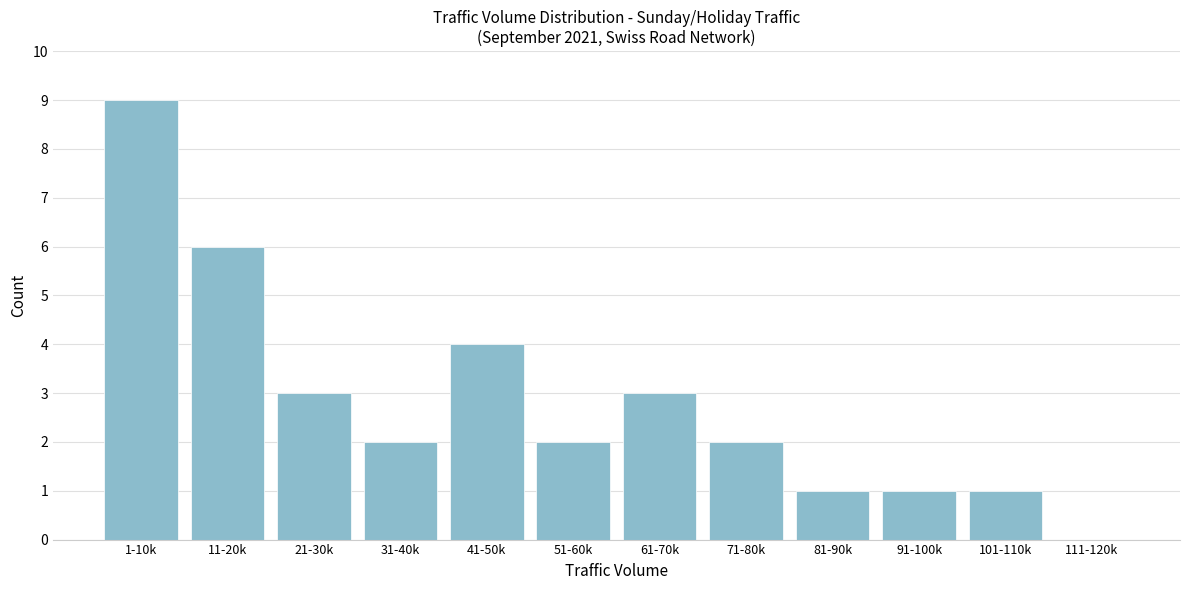

Reading left to right, transcribe all the data shown in this chart.

1-10k=9	11-20k=6	21-30k=3	31-40k=2	41-50k=4	51-60k=2	61-70k=3	71-80k=2	81-90k=1	91-100k=1	101-110k=1	111-120k=0